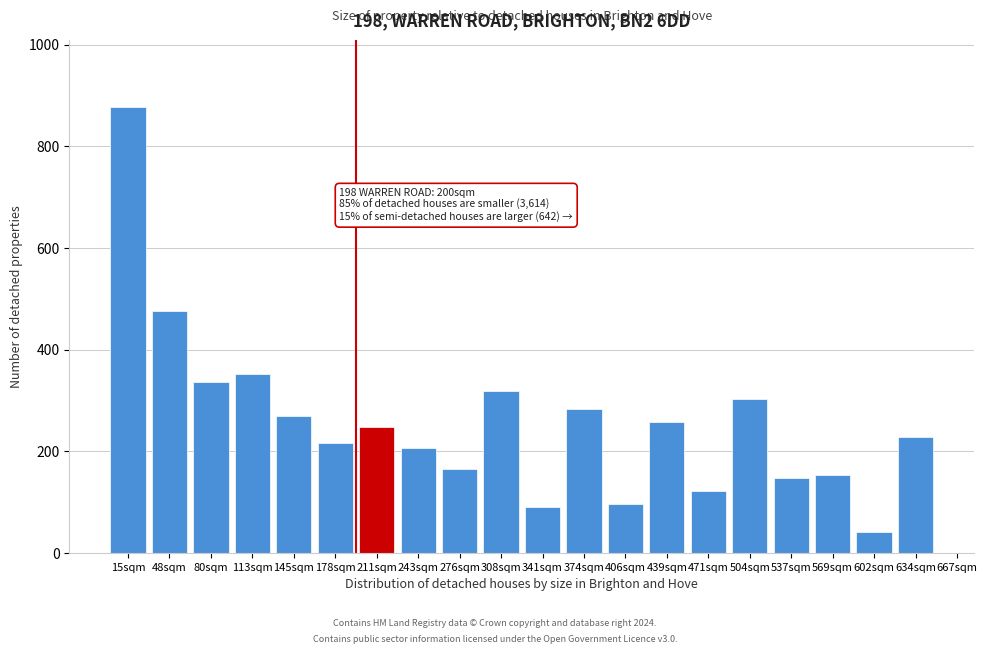

Reading right to left, list all the values displayed in this chart.

634sqm=228	602sqm=42	569sqm=154	537sqm=148	504sqm=303	471sqm=121	439sqm=257	406sqm=96	374sqm=283	341sqm=90	308sqm=318	276sqm=165	243sqm=206	211sqm=248	178sqm=216	145sqm=270	113sqm=353	80sqm=336	48sqm=476	15sqm=877